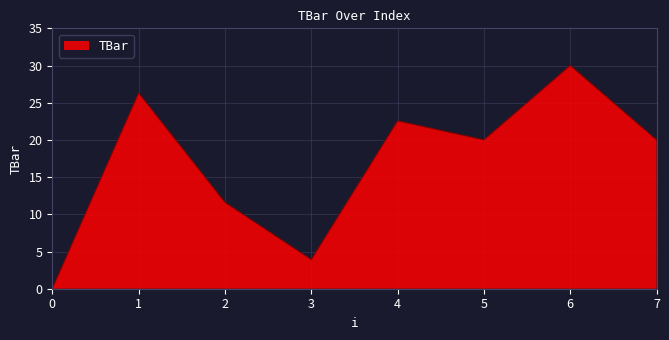

The chart shows a value of 3.9 at 3. True or false?

True